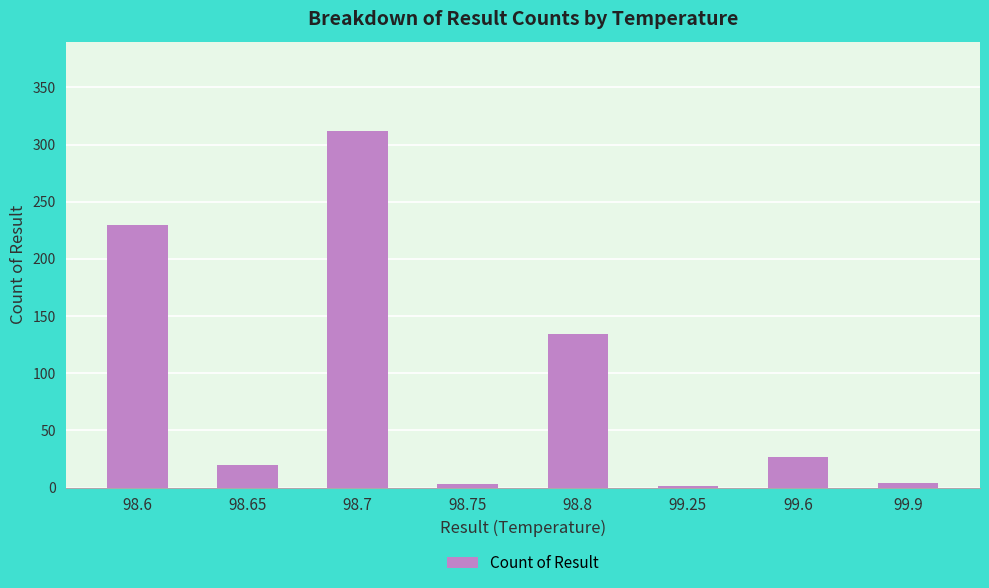

What is the approximate value at 98.6, to the nearest 50?

250